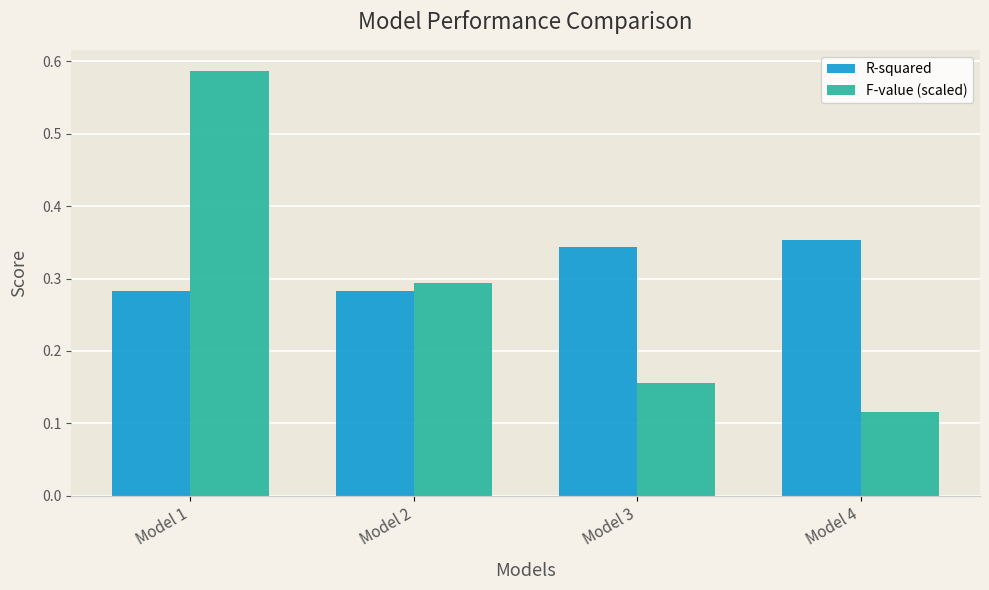

How many R-squared values are between 0 and 1?

4